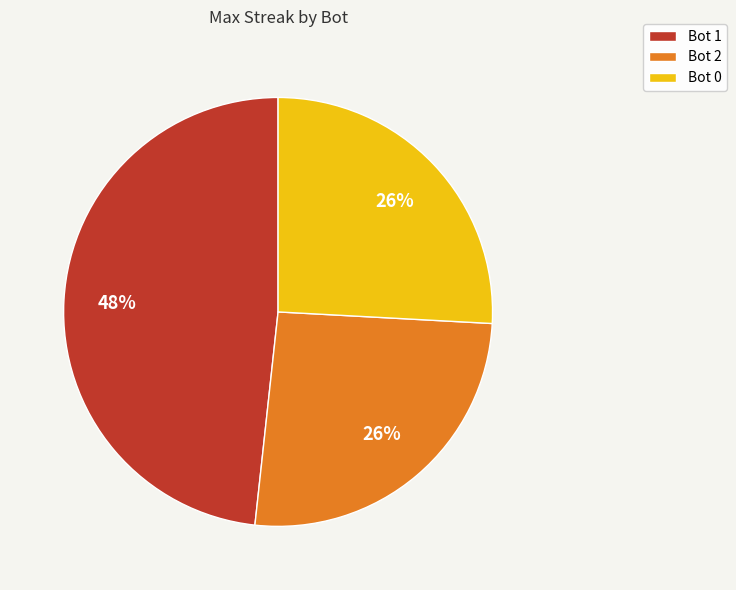

Which slice is the largest?

Bot 1